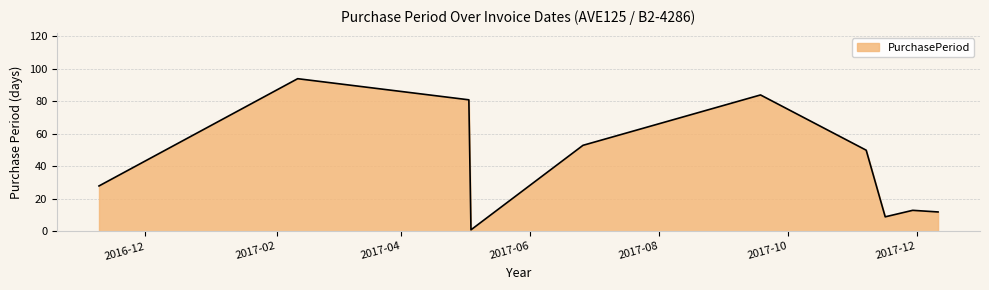

How many lines are shown in the chart?

1